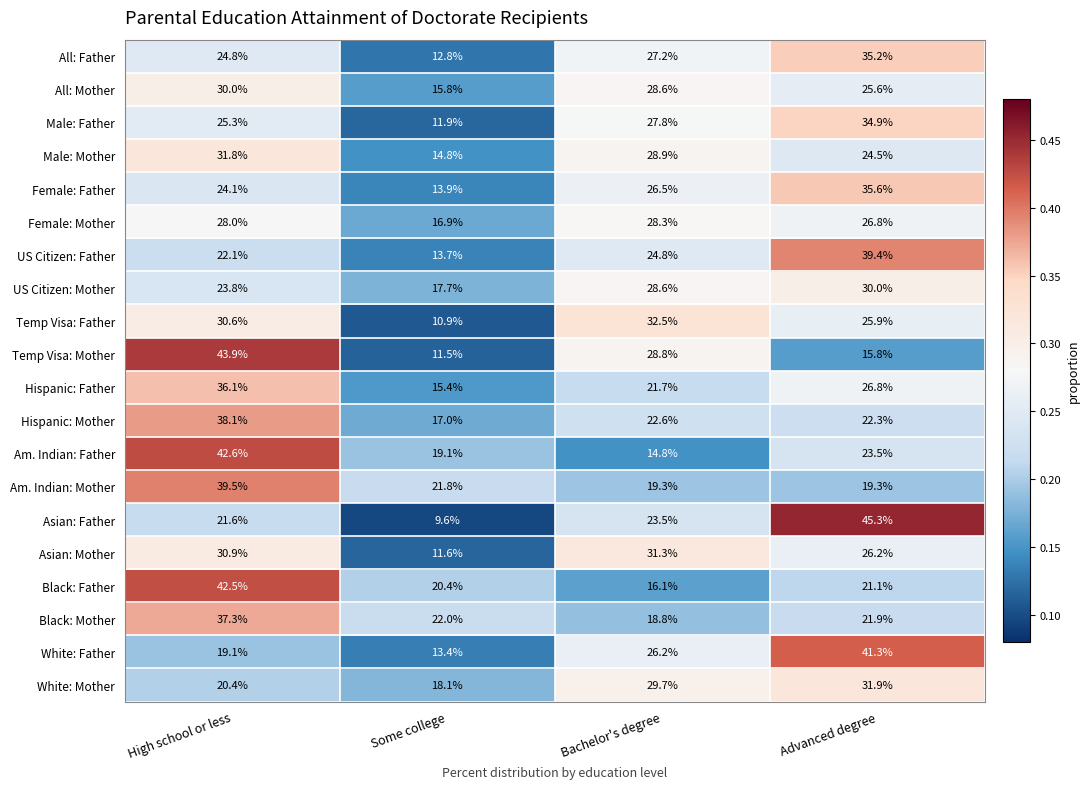

Rank the categories by All: Mother value from lowest to highest.

Some college, Advanced degree, Bachelor's degree, High school or less